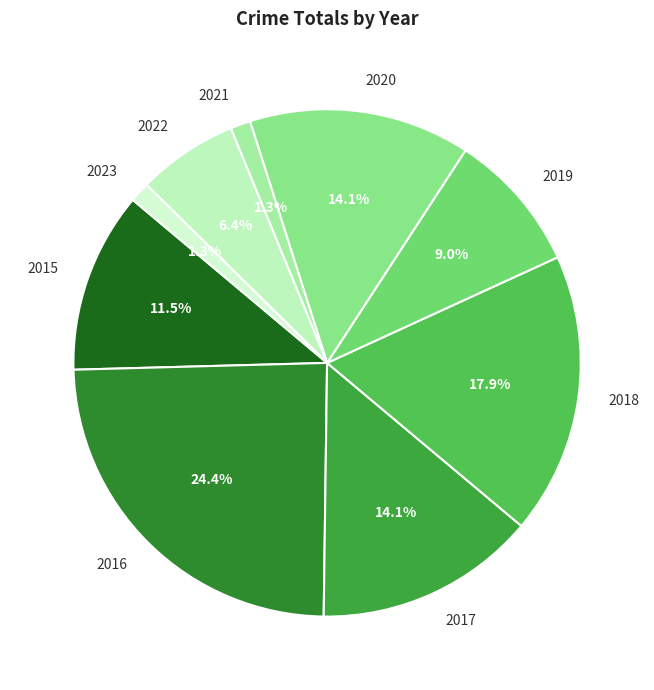

What is the total percentage of 2019 and 2015?

20.5%